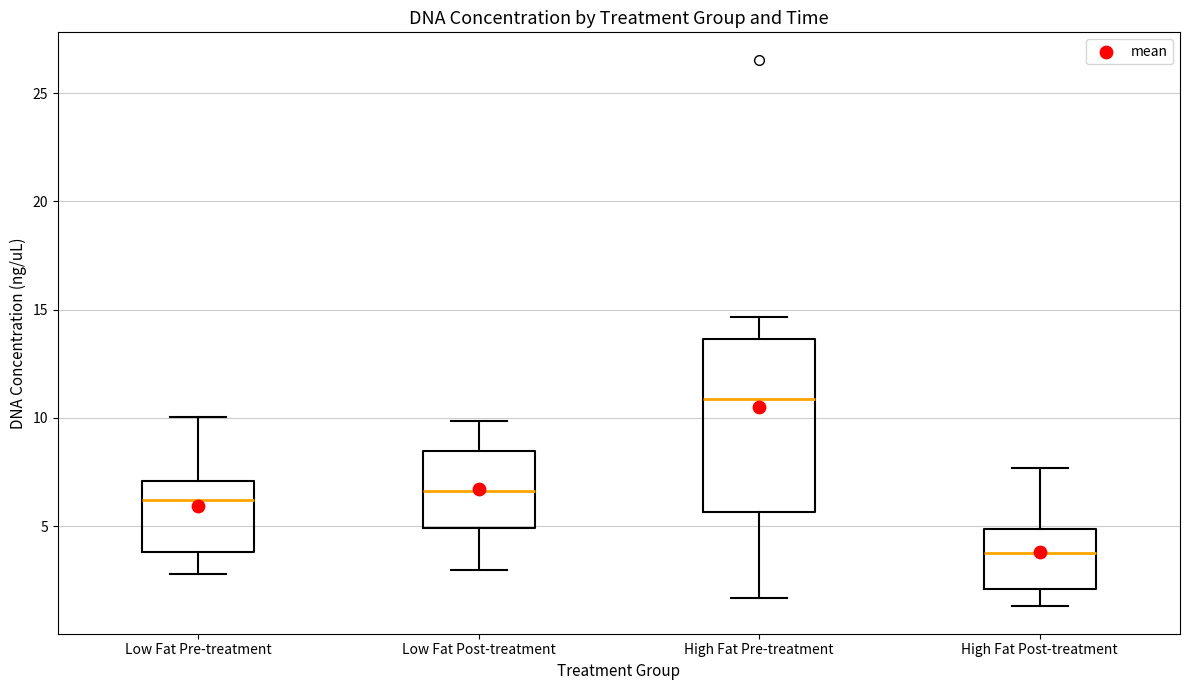

Reading left to right, read every box against the y-axis: the position of its median line, the range the box covers, and the ends of its whiskers. The values are not printed on the chart, so give them approximately, as read against the axis.

Low Fat Pre-treatment: median 6.0, box 4.0 to 7.0, whiskers 3.0 to 10.0
Low Fat Post-treatment: median 6.5, box 5.0 to 8.5, whiskers 3.0 to 10.0
High Fat Pre-treatment: median 11.0, box 5.5 to 13.5, whiskers 1.5 to 14.5
High Fat Post-treatment: median 4.0, box 2.0 to 5.0, whiskers 1.5 to 7.5